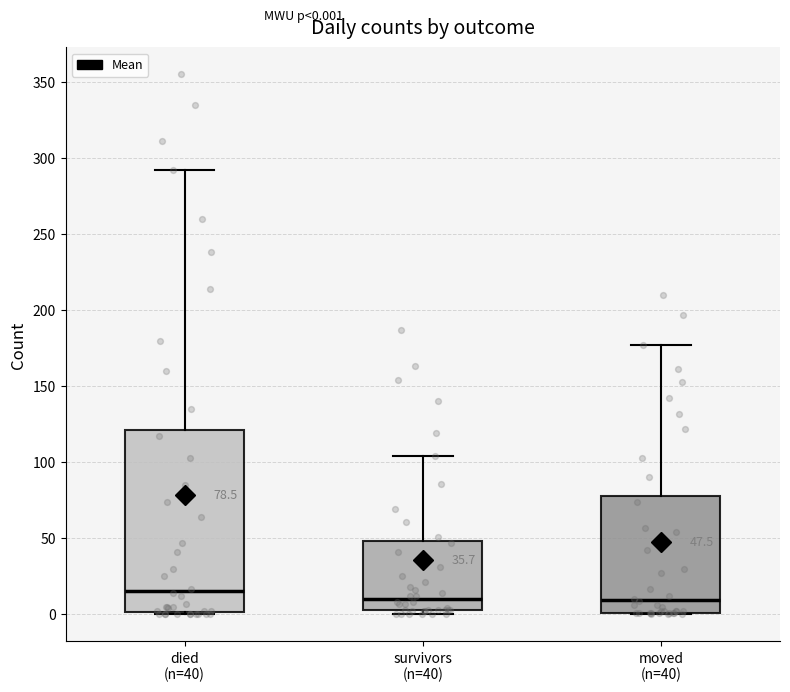

Comparing the boxes themselves (not the whiskers), which one is the tallest?

died (n=40)